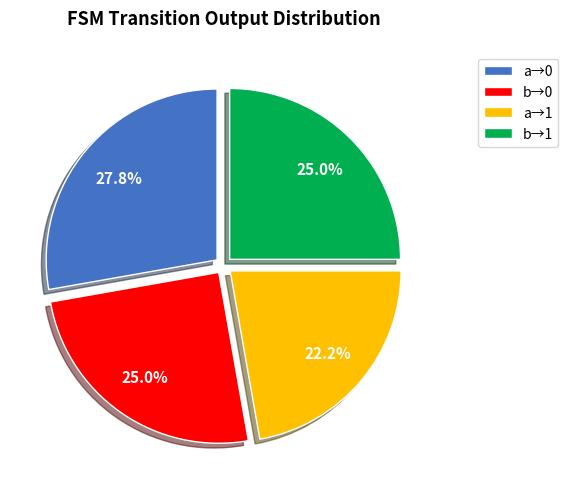

Does a→1 account for over 50% of the chart?

No